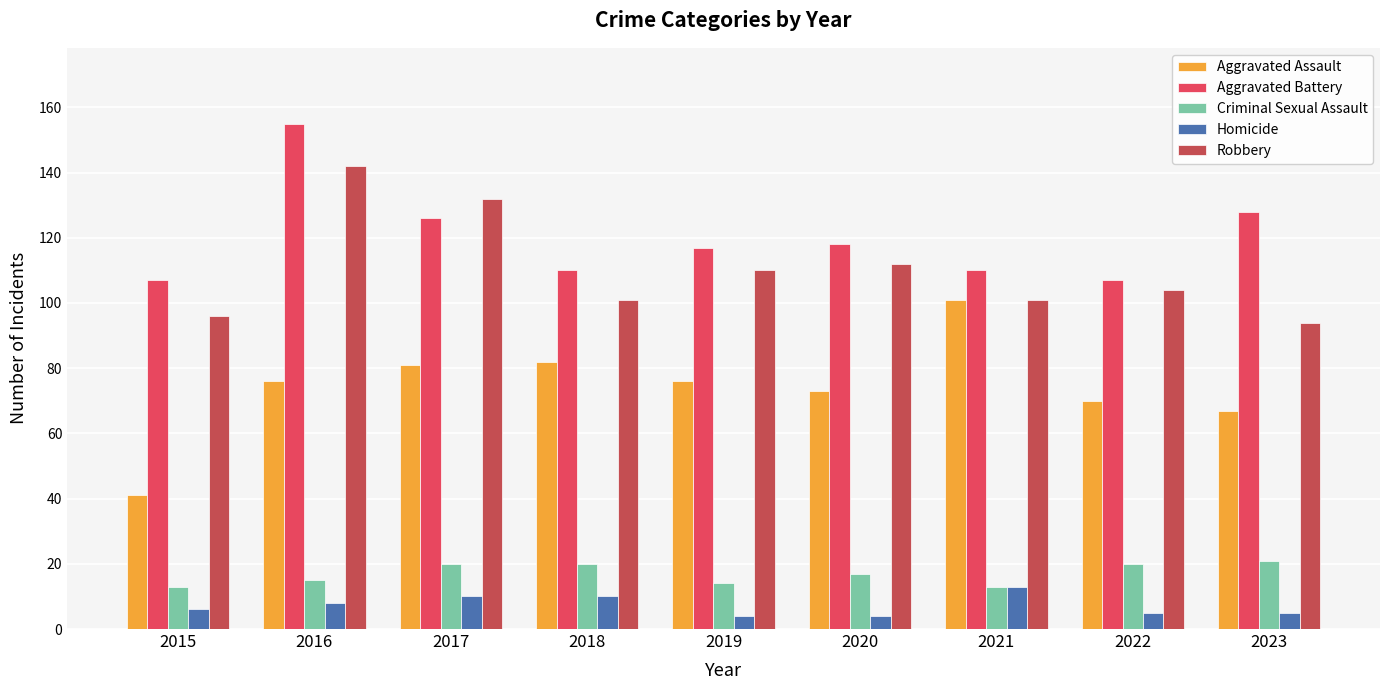

True or false: Robbery has a value of 25 at 2022.

False